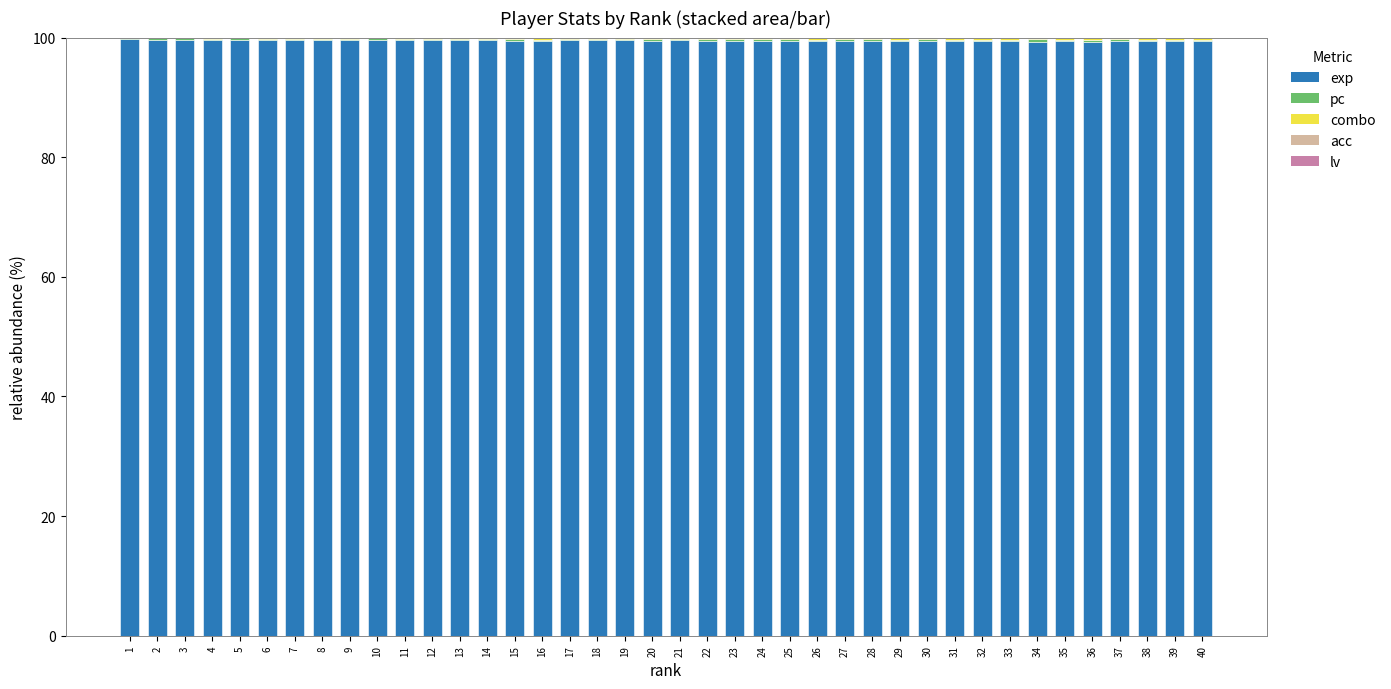

What is the highest value of the exp series?

99.7